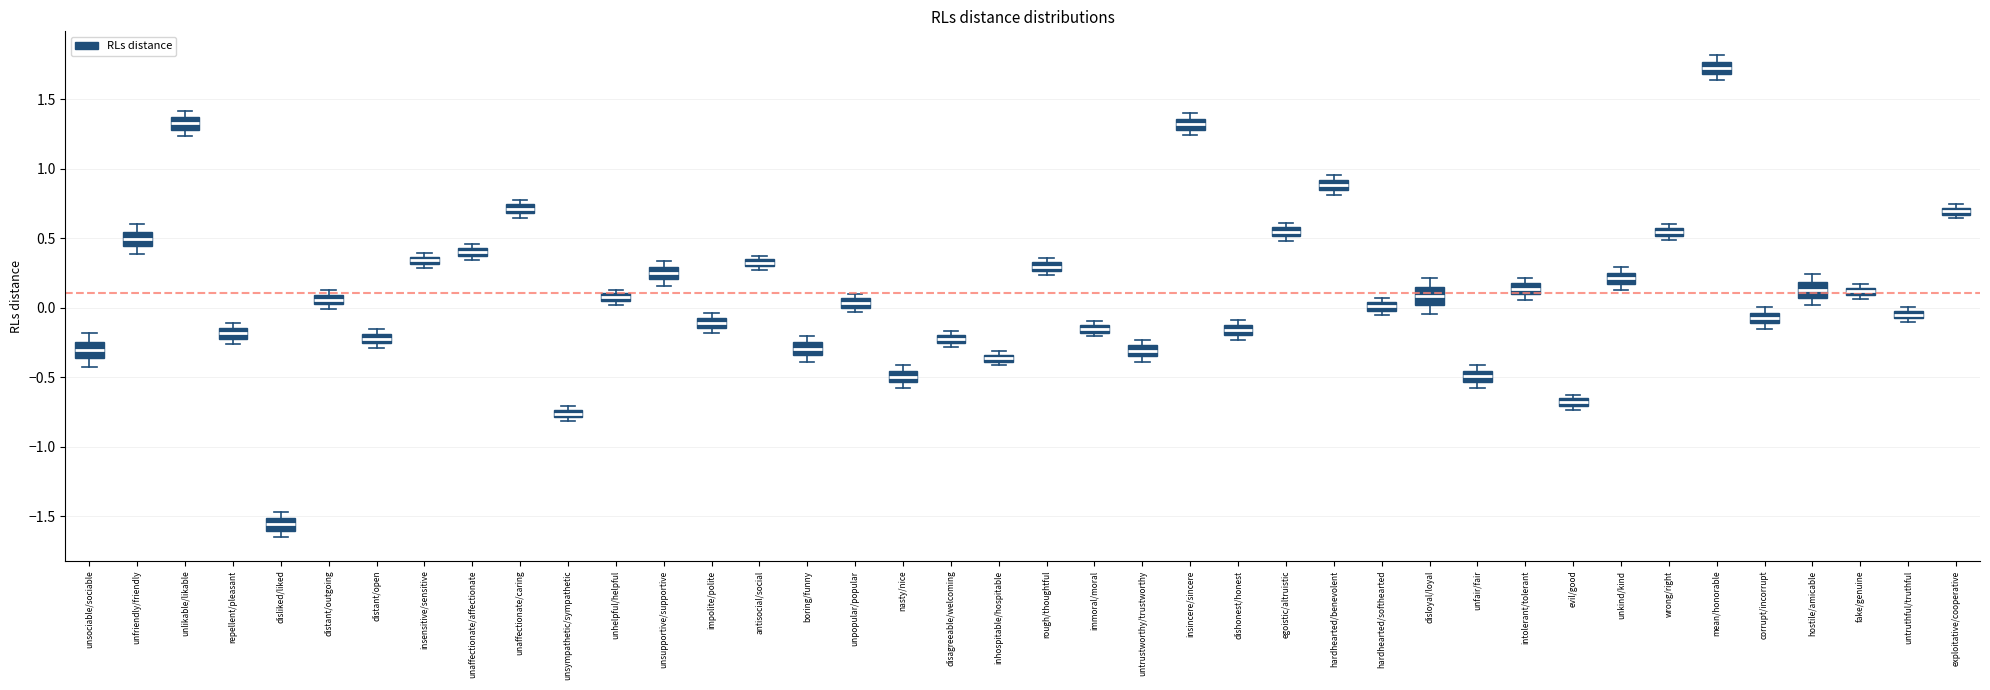

Which box has the lowest median line?

disliked/liked